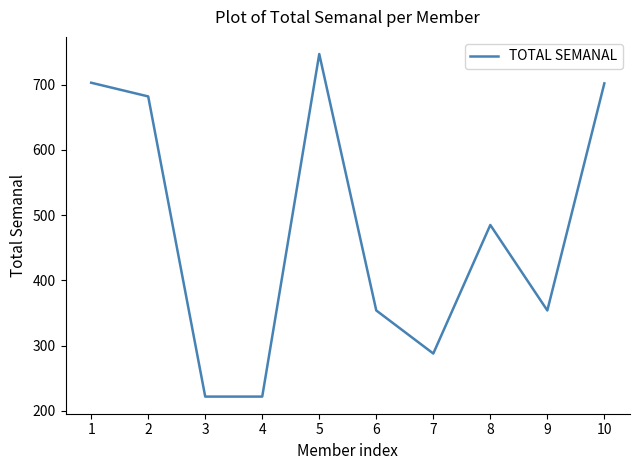

True or false: there are more than 1 points higher than both neighbors.

True